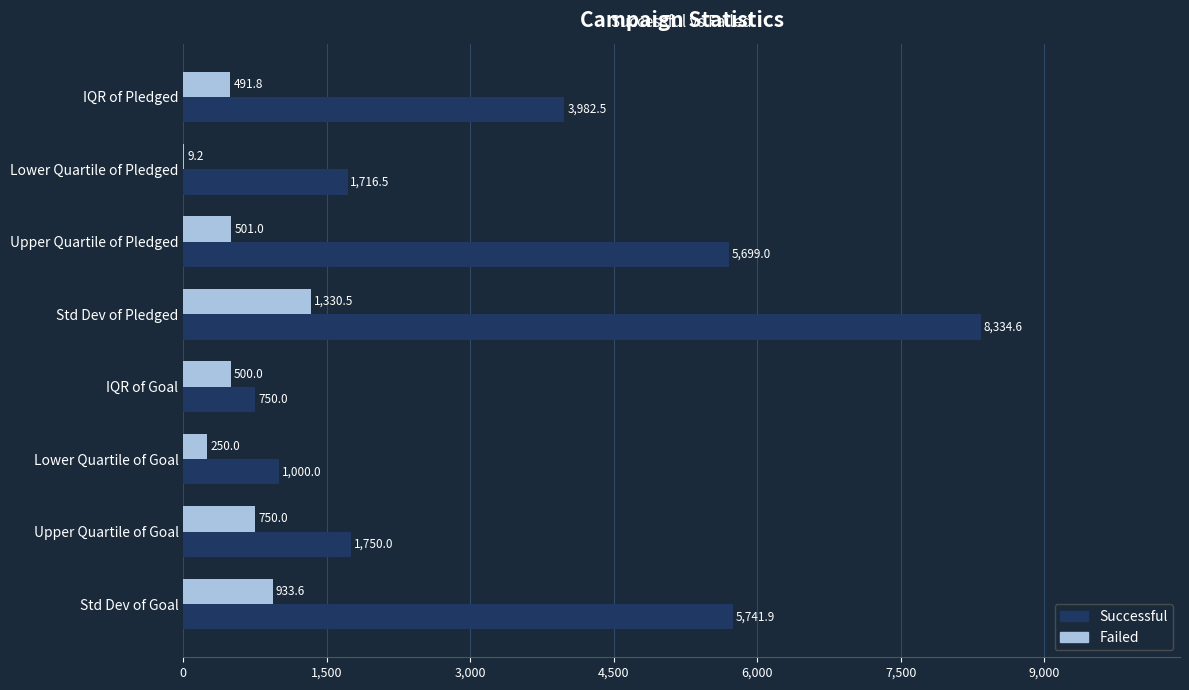

Between Std Dev of Goal and IQR of Pledged, which series saw the biggest shift?

Successful